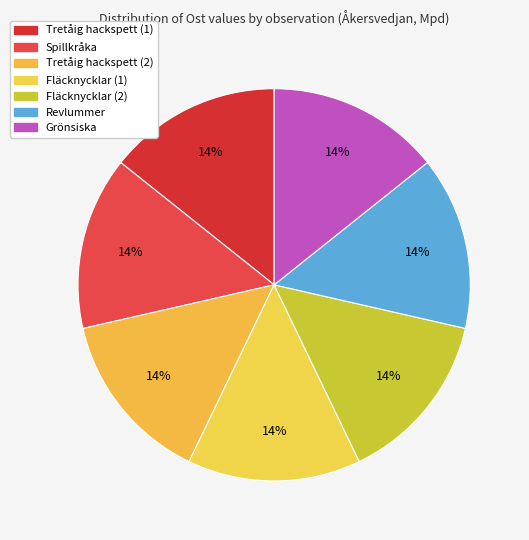

To the nearest percent, what is the average slice percentage?

14%